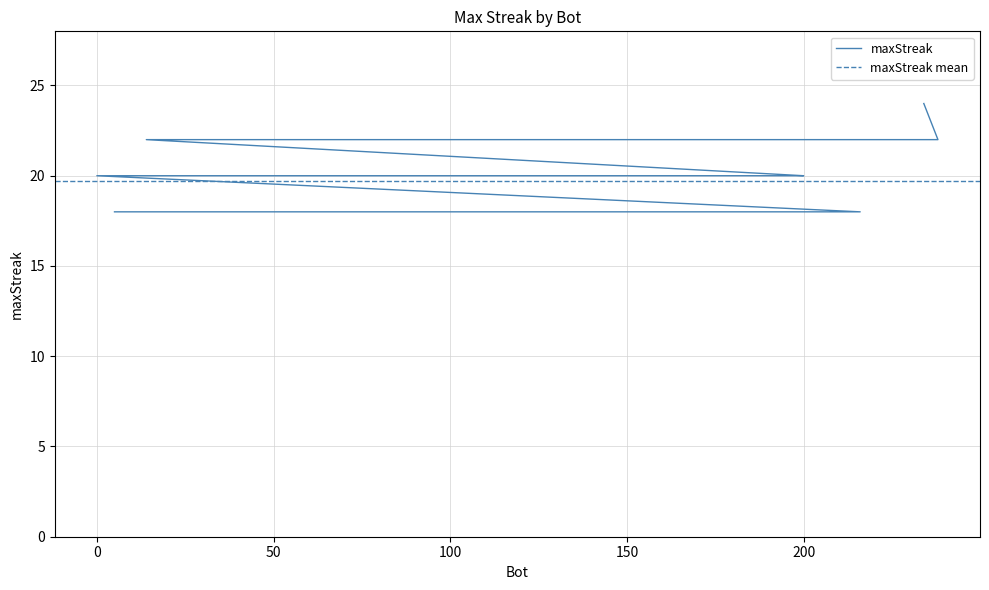

True or false: there are more than 2 points higher than both neighbors.

False